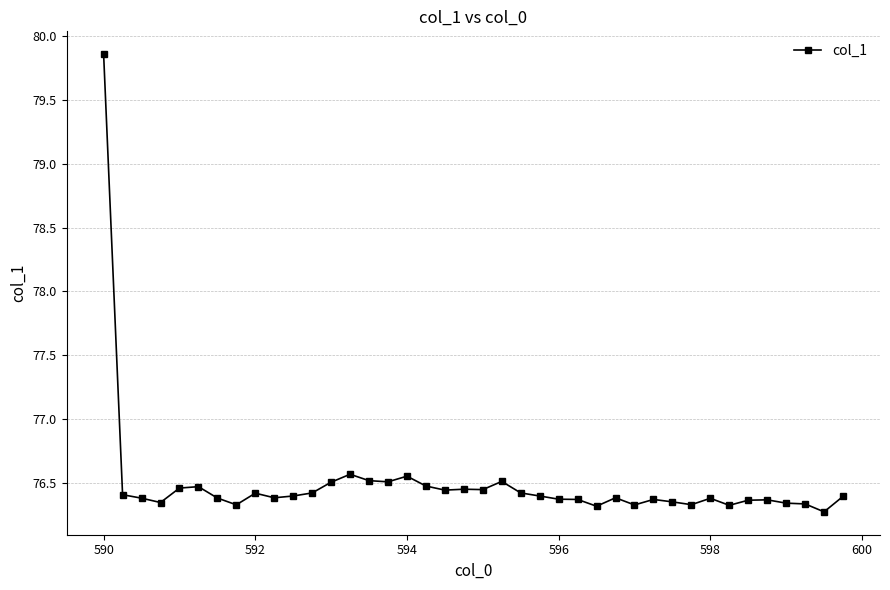

True or false: the data has more than 2 interior local peaks.

True